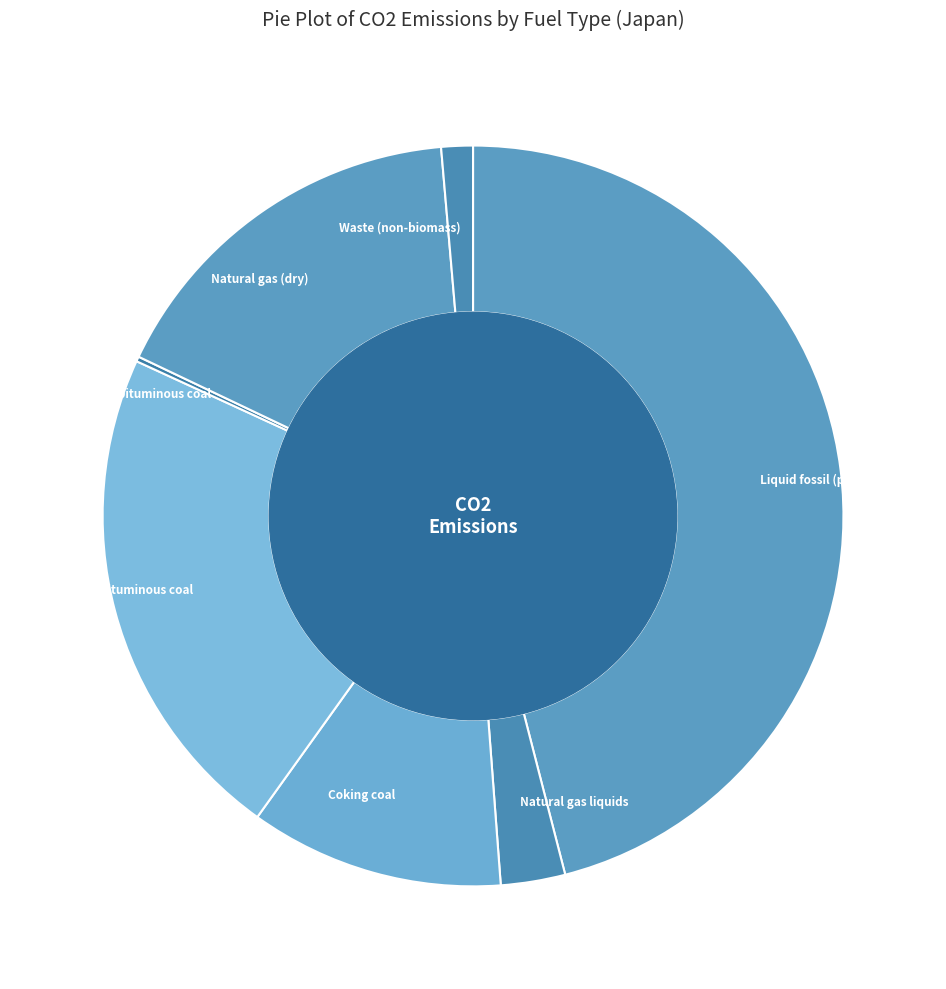

Combined, do Liquid fossil (primary) and Natural gas liquids account for over 50%?

No